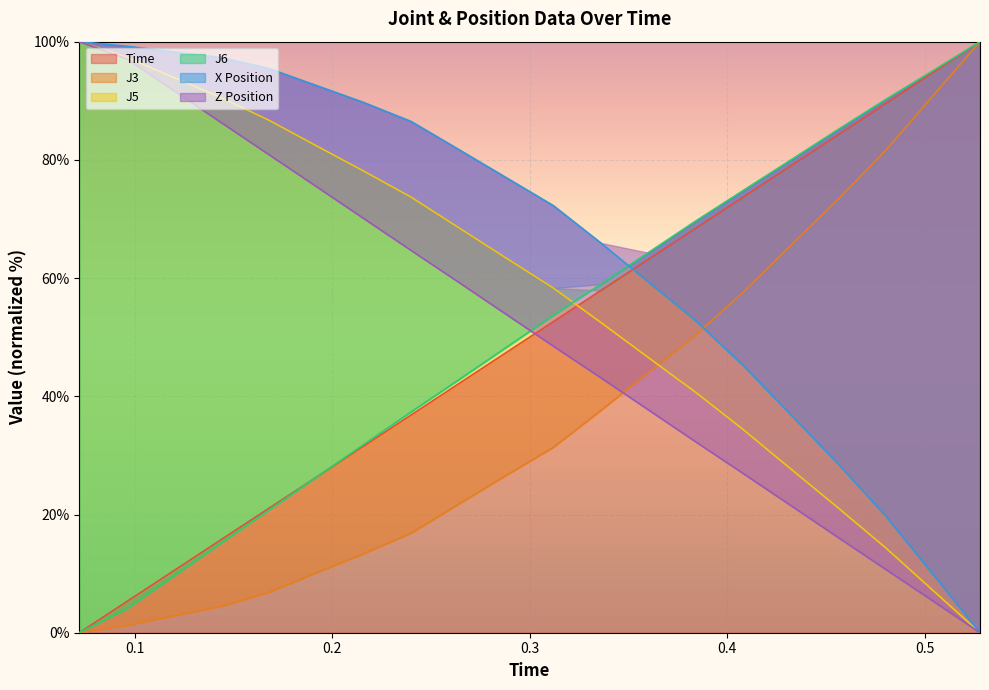

How many lines are shown in the chart?

6